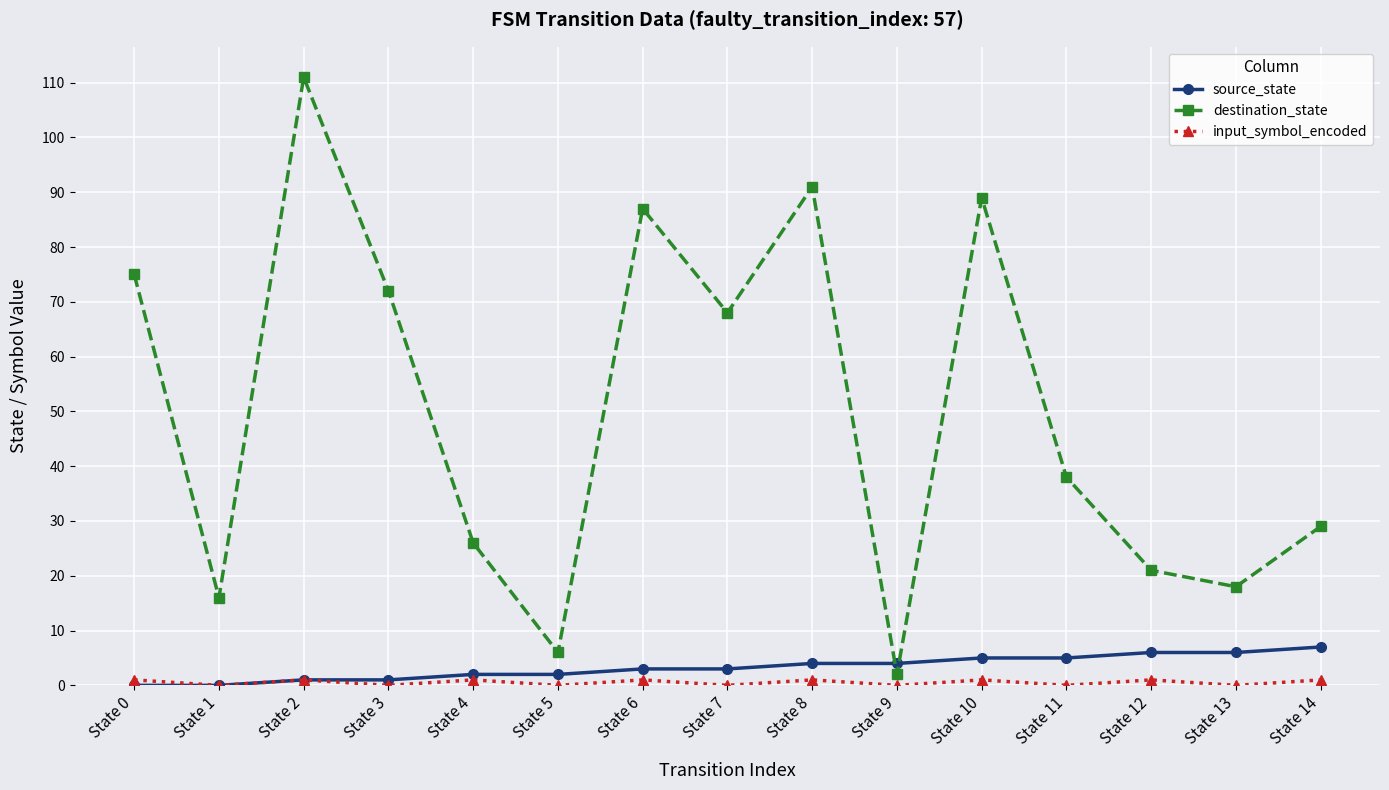

What is the difference between the maximum and minimum values in the destination_state series?

109